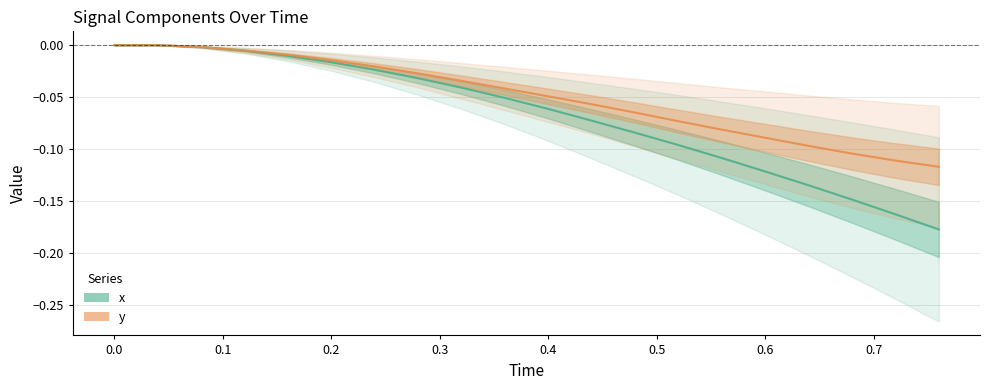

The x series shows -0.0 at 0.3. True or false?

True